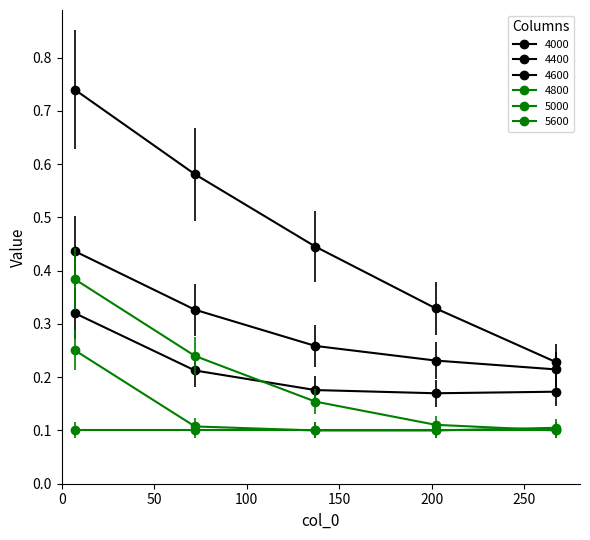

At which category is the sum across all series the highest?

7